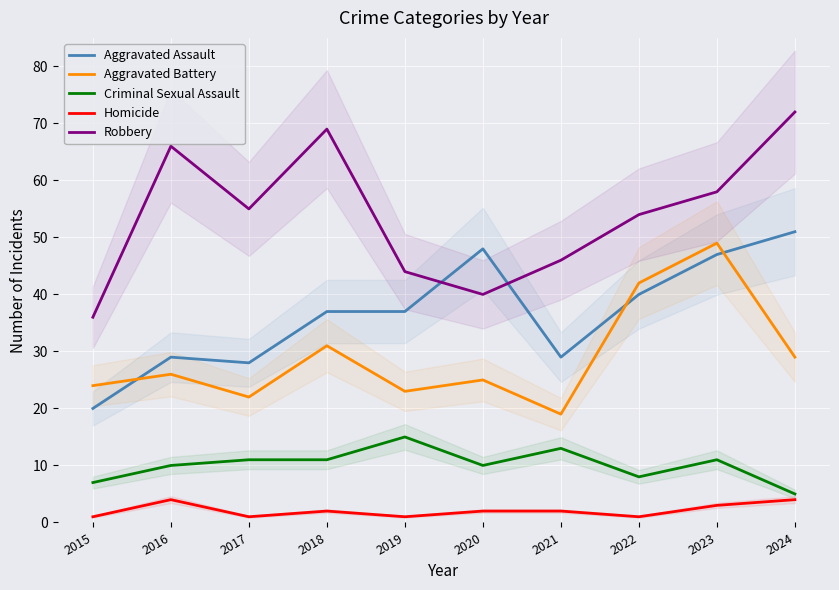

What is the lowest value of the Robbery series?

36